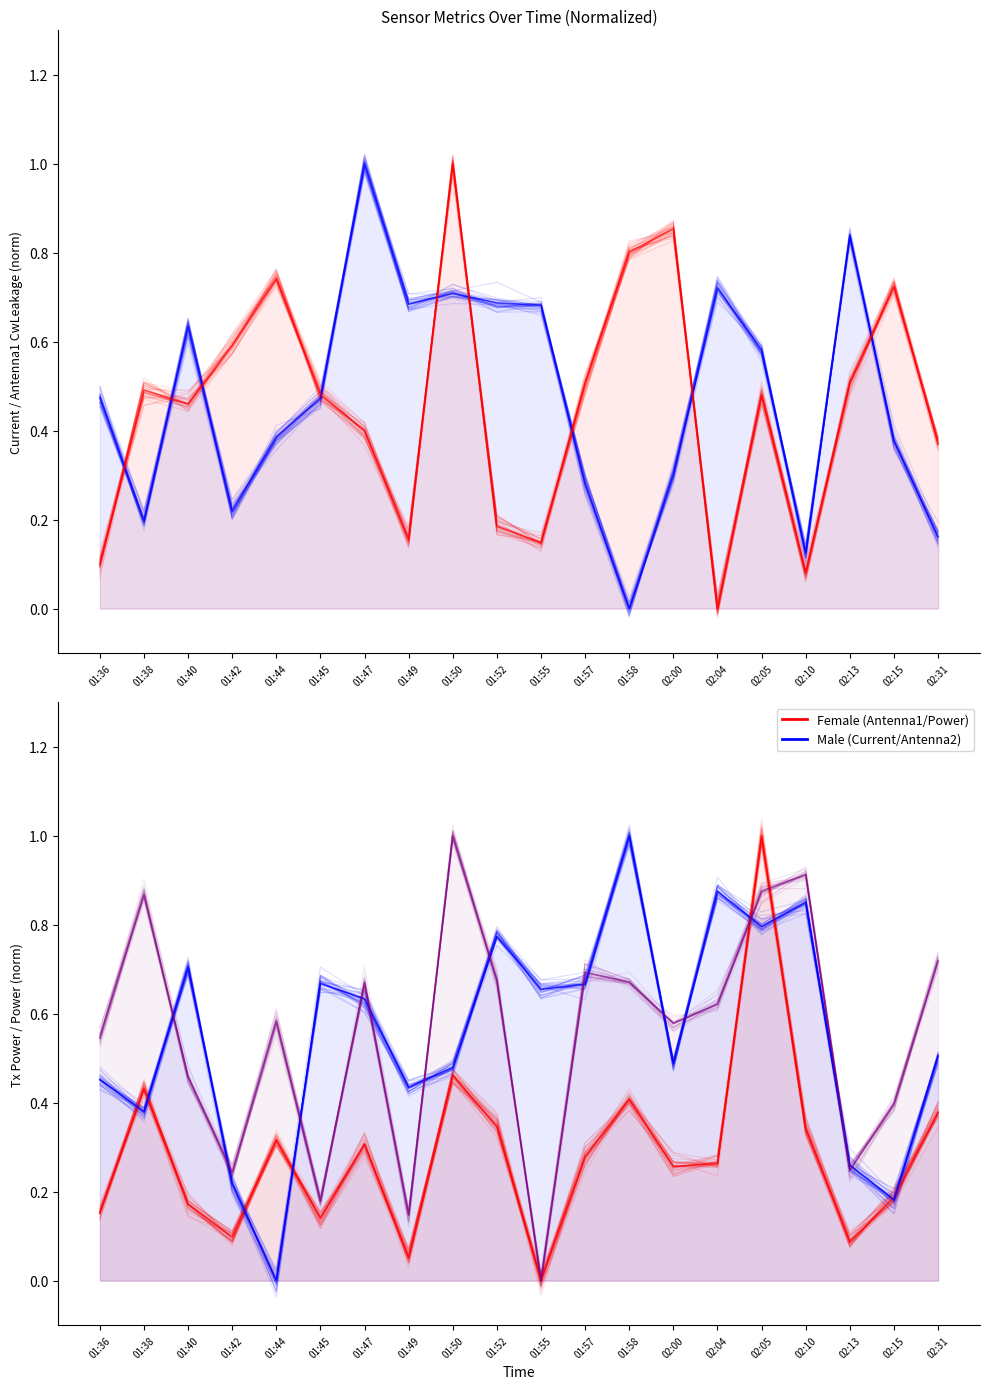

Reading right to left, list all the values displayed in this chart.

Current: 0.2	0.4	0.8	0.1	0.6	0.7	0.3	0.0	0.3	0.7	0.7	0.7	0.7	1.0	0.5	0.4	0.2	0.6	0.2	0.5
Antenna1 GetCwLeakage: 0.4	0.7	0.5	0.1	0.5	0.0	0.9	0.8	0.5	0.1	0.2	1.0	0.2	0.4	0.5	0.7	0.6	0.5	0.5	0.1
Antenna1 GetTxPower: 0.4	0.2	0.1	0.3	1.0	0.3	0.3	0.4	0.3	0.0	0.3	0.5	0.1	0.3	0.1	0.3	0.1	0.2	0.4	0.2
Antenna2 GetTxPower: 0.5	0.2	0.3	0.9	0.8	0.9	0.5	1.0	0.7	0.7	0.8	0.5	0.4	0.6	0.7	0.0	0.2	0.7	0.4	0.5
Power: 0.7	0.4	0.2	0.9	0.9	0.6	0.6	0.7	0.7	0.0	0.7	1.0	0.1	0.7	0.2	0.6	0.2	0.5	0.9	0.5